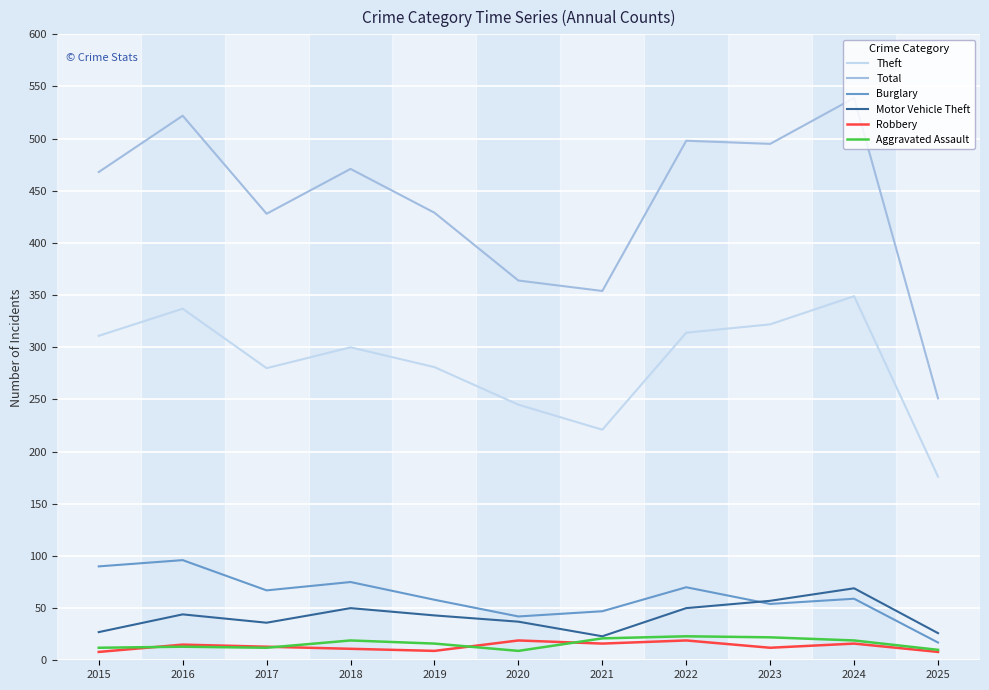

How many intersections are there between Burglary and Motor Vehicle Theft?

1